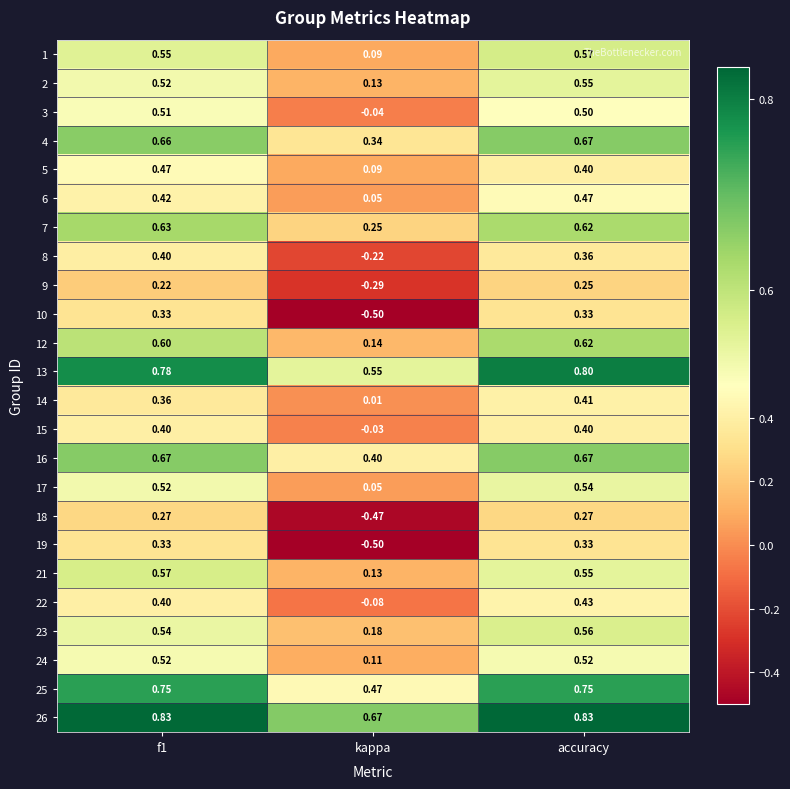

Where is 17 nearest to the value 0?

kappa